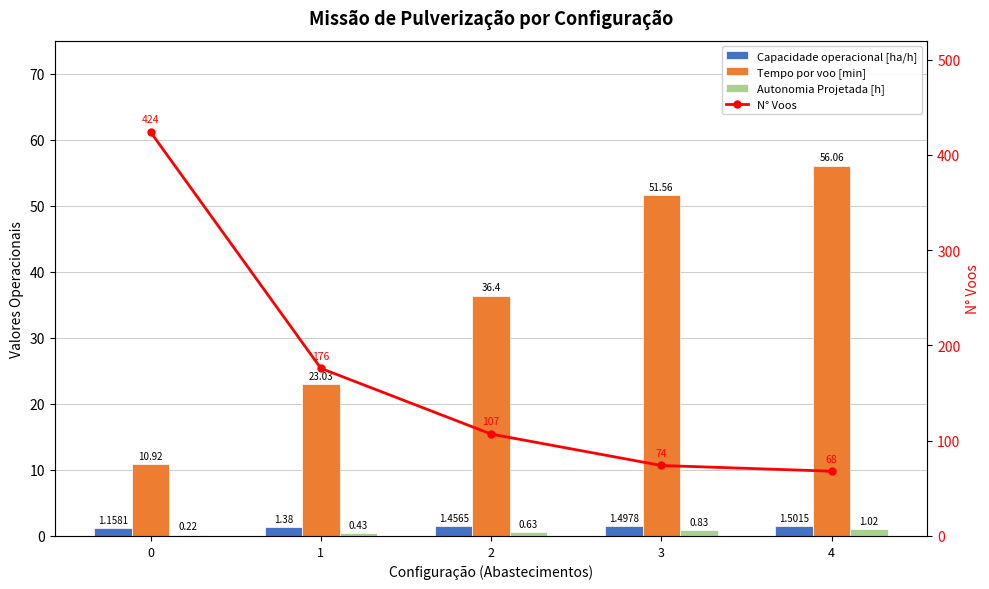

What is the value of the Autonomia Projetada [h] bar at the 1st from the left?

0.2